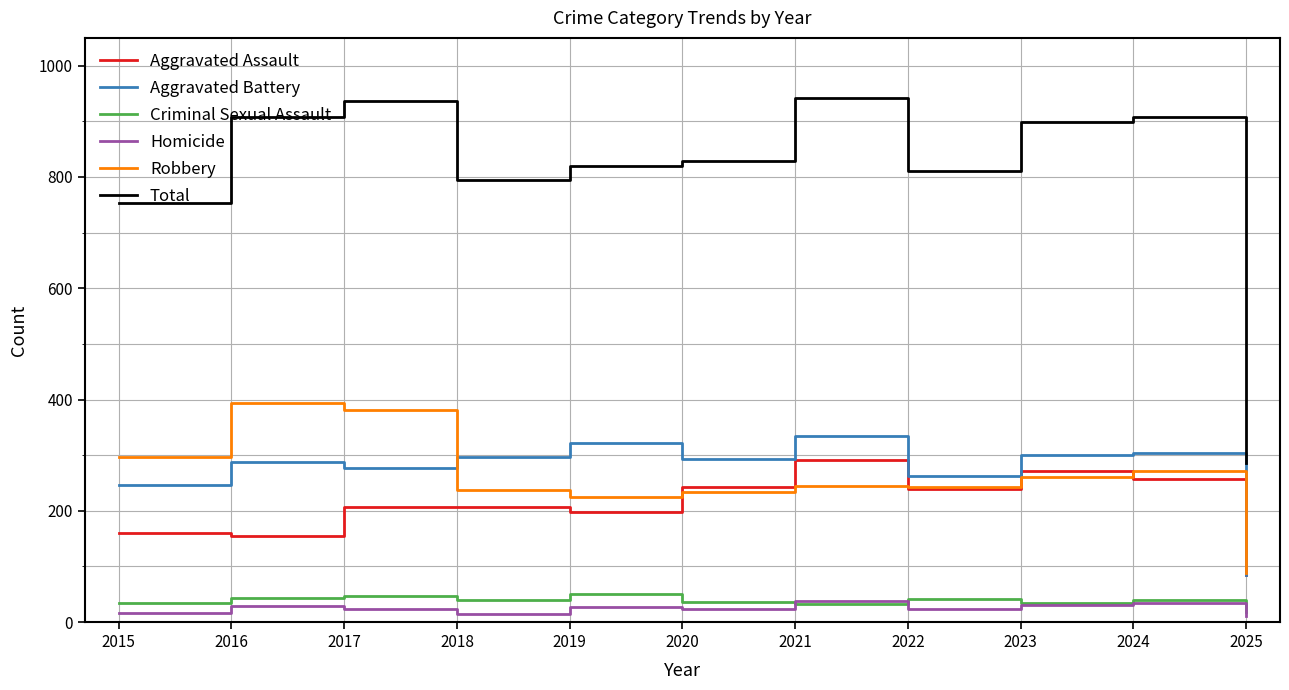

Which series ends up on top after the final intersection of Aggravated Assault and Aggravated Battery?

Aggravated Assault